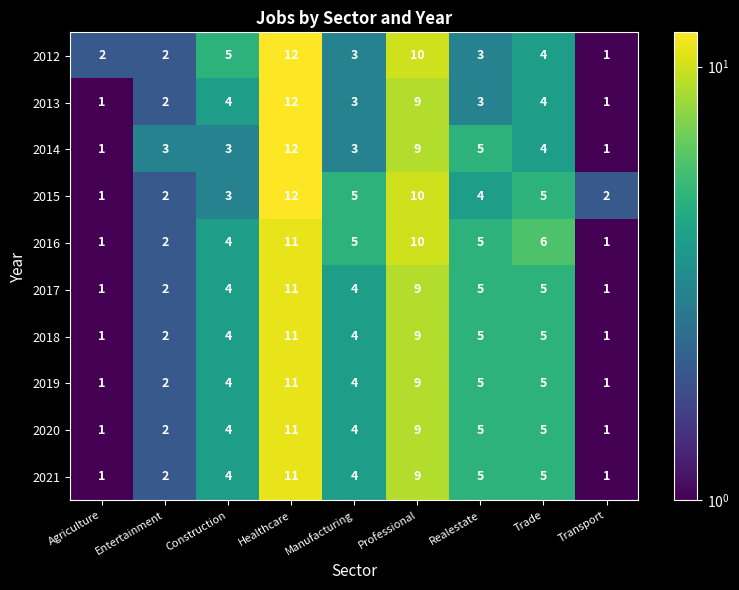

What is the difference between the 2019 values at Agriculture and Construction?

3